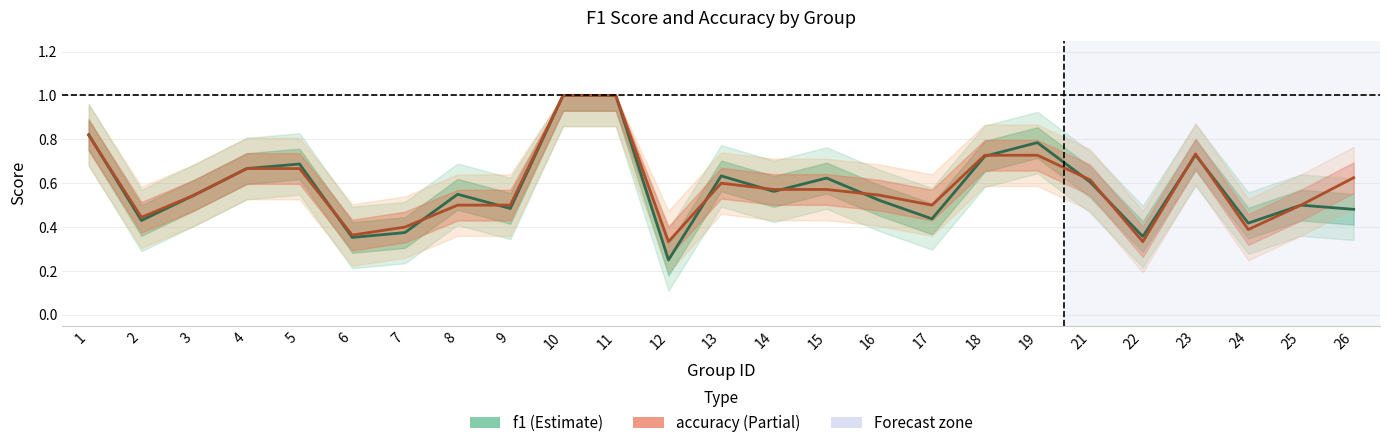

What is the maximum value shown in the chart?

1.0